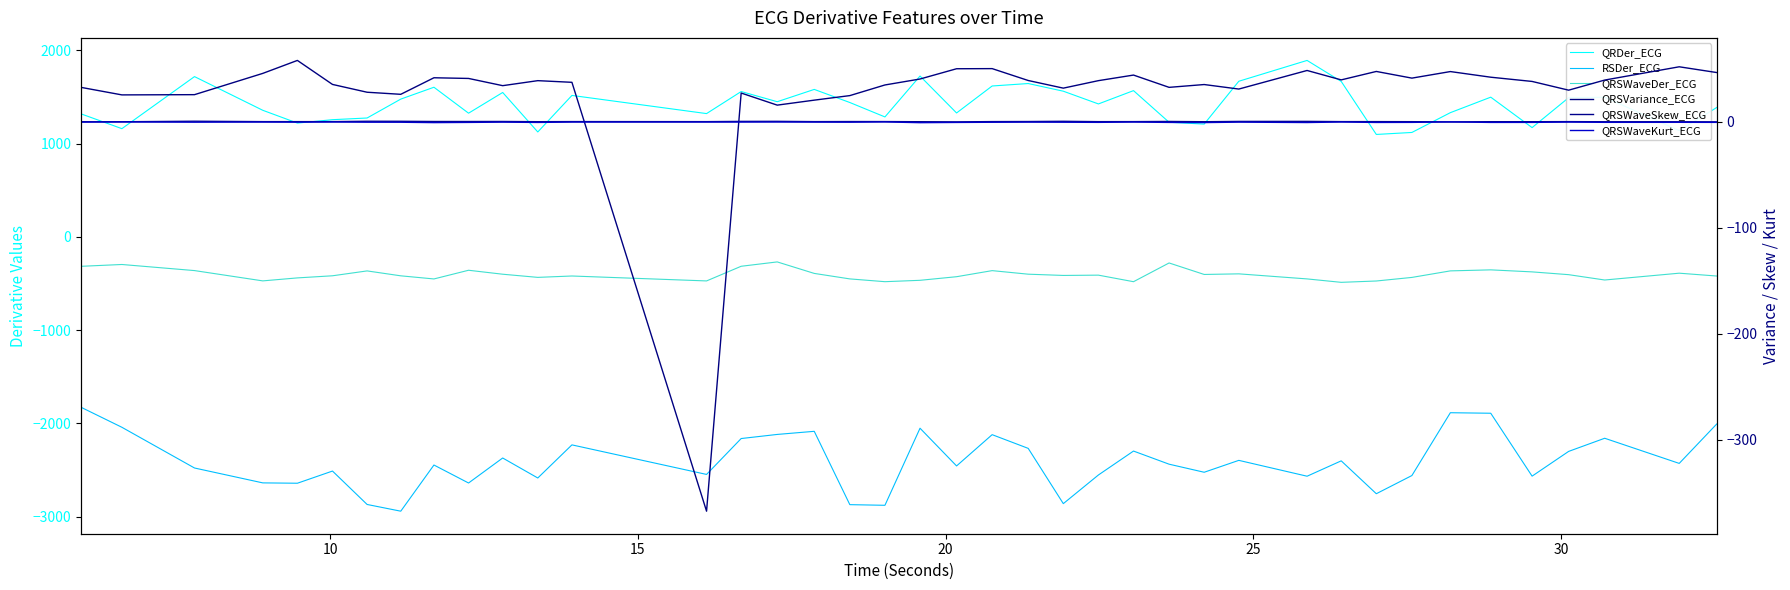

Reading left to right, transcribe all the data shown in this chart.

QRDer_ECG: 1318.2	1159.6	1717.8	1356.5	1219.2	1255.8	1273.9	1476.4	1603.7	1325.4	1547.6	1124.0	1515.8	1321.1	1557.5	1448.5	1580.4	1439.9	1285.3	1723.8	1327.9	1617.1	1643.5	1561.3	1424.7	1567.4	1228.0	1208.5	1667.9	1891.2	1666.0	1097.5	1118.8	1331.1	1497.3	1170.8	1491.6	1496.9	1138.7	1386.3
RSDer_ECG: -1828.0	-2042.7	-2479.3	-2638.9	-2642.6	-2512.1	-2870.3	-2942.4	-2447.3	-2640.2	-2372.0	-2586.4	-2231.3	-2548.2	-2163.4	-2119.3	-2086.0	-2872.3	-2879.2	-2052.8	-2457.2	-2121.8	-2268.8	-2861.4	-2554.2	-2297.6	-2438.4	-2524.9	-2397.4	-2567.4	-2402.6	-2755.2	-2560.2	-1886.5	-1892.1	-2566.6	-2301.3	-2160.3	-2430.0	-2007.5
QRSWaveDer_ECG: -316.5	-297.0	-362.4	-472.8	-440.8	-418.1	-365.9	-418.5	-452.0	-358.8	-401.3	-435.1	-420.4	-473.3	-316.1	-269.4	-392.7	-451.6	-481.4	-466.6	-428.0	-362.9	-401.0	-414.4	-411.3	-481.5	-280.6	-403.9	-397.4	-451.7	-488.4	-474.1	-435.6	-365.5	-354.5	-376.3	-406.2	-463.4	-390.3	-420.7
QRSVariance_ECG: 32.3	25.2	25.5	45.5	57.7	35.1	27.7	25.8	41.4	40.7	33.9	38.7	37.1	-367.3	27.0	15.6	20.3	24.6	34.6	40.2	49.9	50.0	38.8	31.6	38.7	43.9	32.3	35.0	30.7	48.3	39.4	47.3	41.1	47.2	41.9	37.9	29.7	39.2	51.7	46.3
QRSWaveSkew_ECG: -0.1	-0.1	0.4	0.0	0.0	0.0	0.4	0.3	0.2	0.1	0.2	-0.0	0.1	0.0	0.3	0.3	0.0	0.1	0.1	-0.1	-0.2	0.1	0.1	0.3	0.0	0.0	0.2	-0.1	0.2	0.3	0.0	0.0	-0.0	-0.2	-0.0	-0.0	0.0	-0.1	-0.1	-0.2
QRSWaveKurt_ECG: -0.4	-0.3	-0.5	-0.4	-0.5	-0.3	-0.5	-0.6	-0.9	-0.7	-0.5	-0.7	-0.4	-0.4	-0.4	-0.4	-0.4	-0.5	-0.3	-1.0	-0.7	-0.6	-0.4	-0.5	-0.7	-0.4	-0.7	-0.9	-0.5	-0.8	-0.3	-0.7	-0.7	-0.2	-0.7	-0.7	-0.4	-0.6	-0.6	-0.7